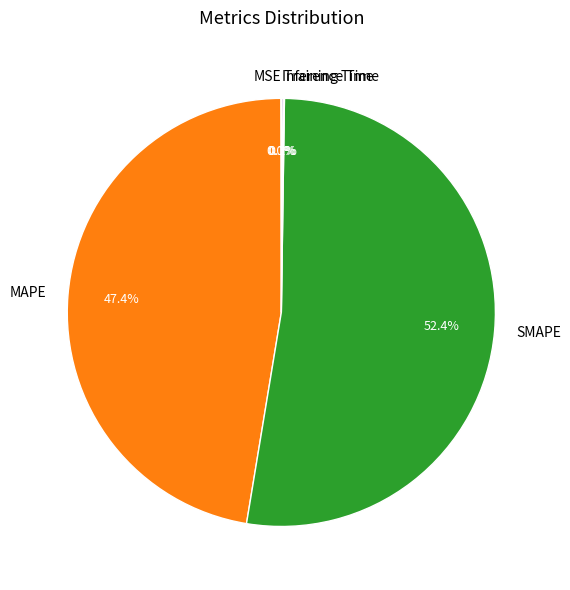

Does SMAPE account for over 50% of the chart?

Yes